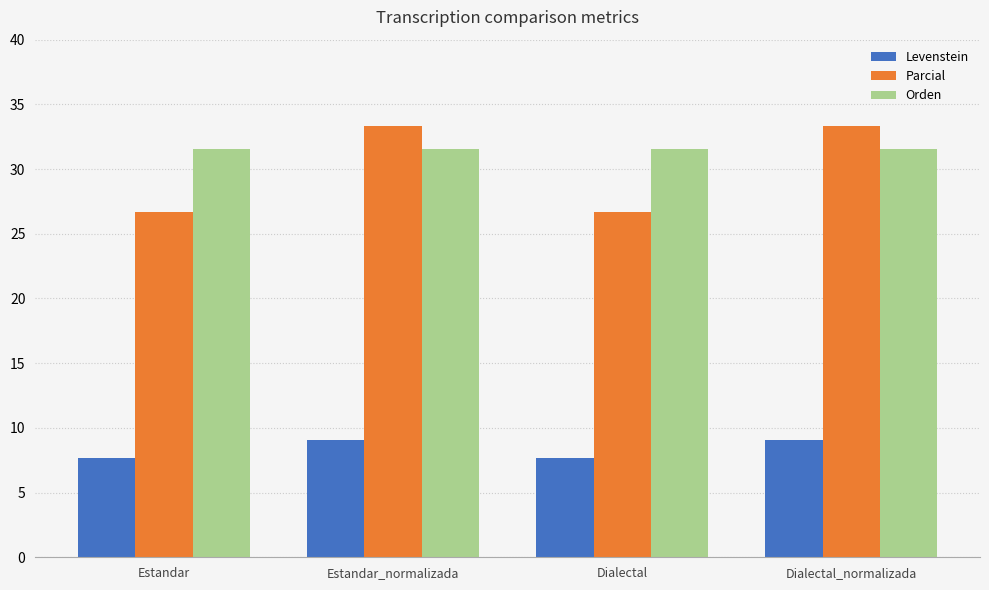

What is the label of the 1st bar from the right?

Dialectal_normalizada